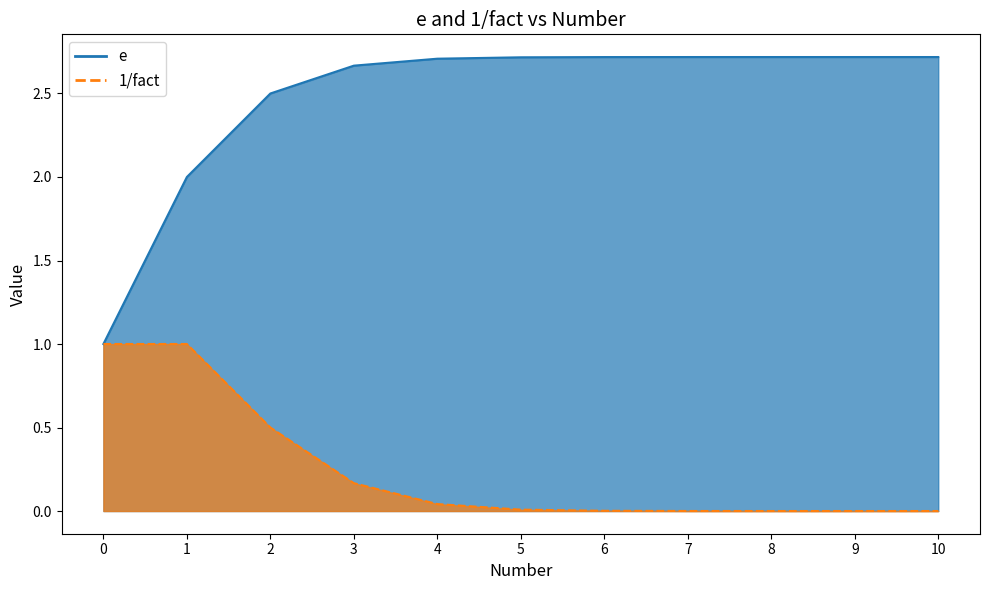

Reading left to right, transcribe all the data shown in this chart.

e: 1.0	2.0	2.5	2.7	2.7	2.7	2.7	2.7	2.7	2.7	2.7
1/fact: 1.0	1.0	0.5	0.2	0.0	0.0	0.0	0.0	0.0	0.0	0.0